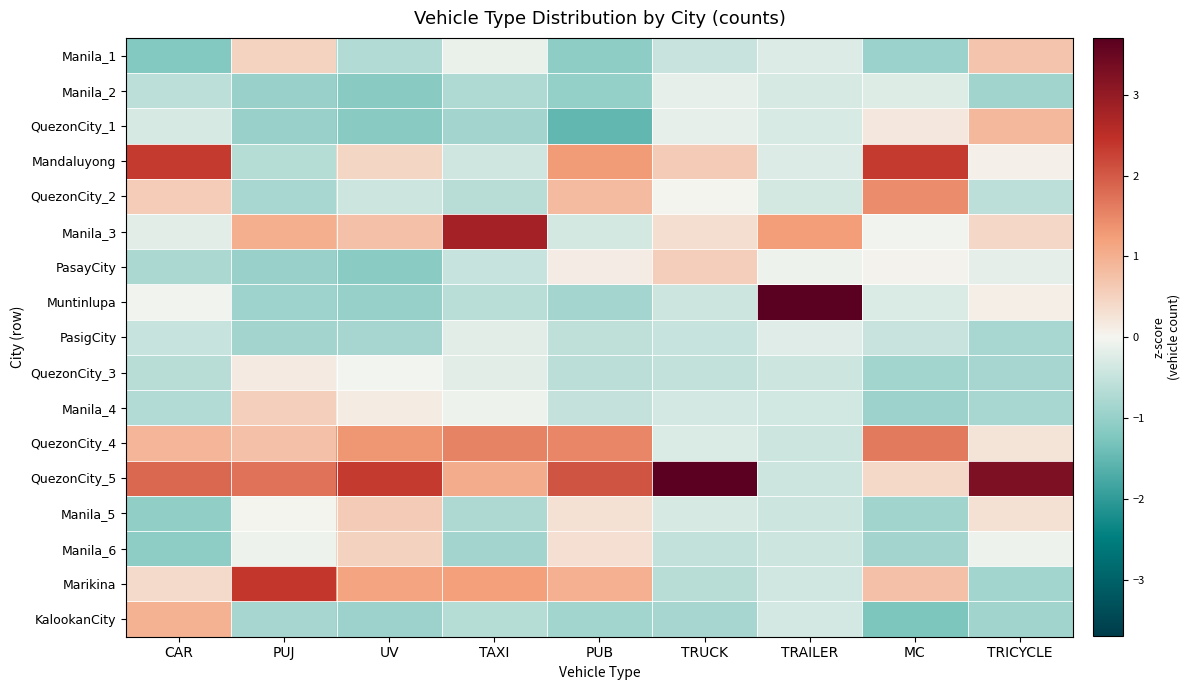

Which series has the widest spread of values?

Muntinlupa